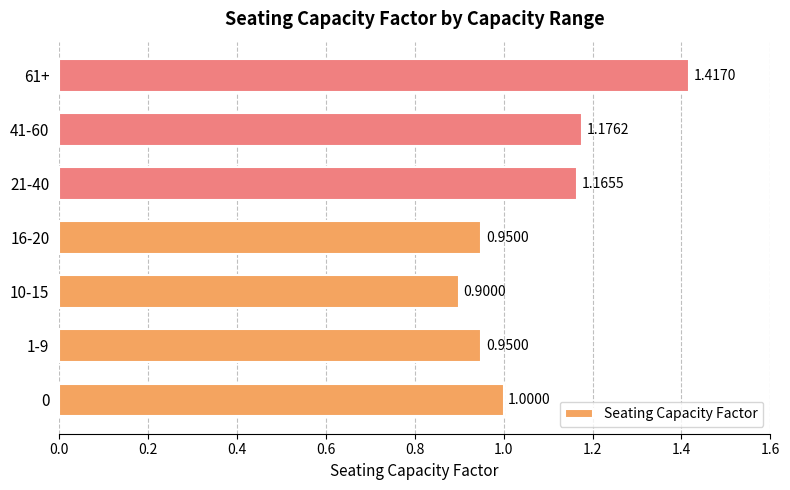

What is the sum of all values?

7.6